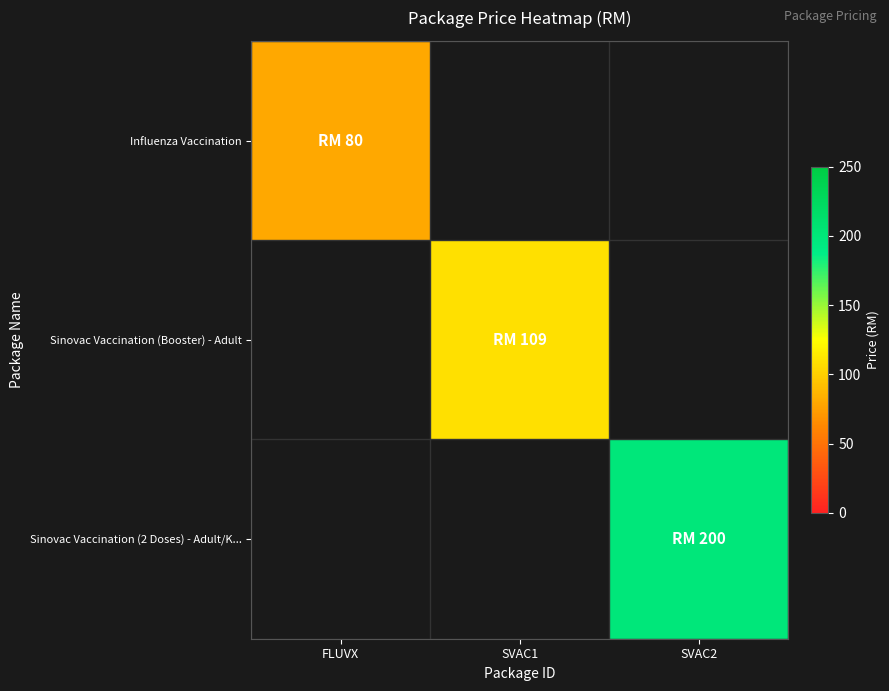

Which has a higher value, FLUVX or SVAC1?

SVAC1